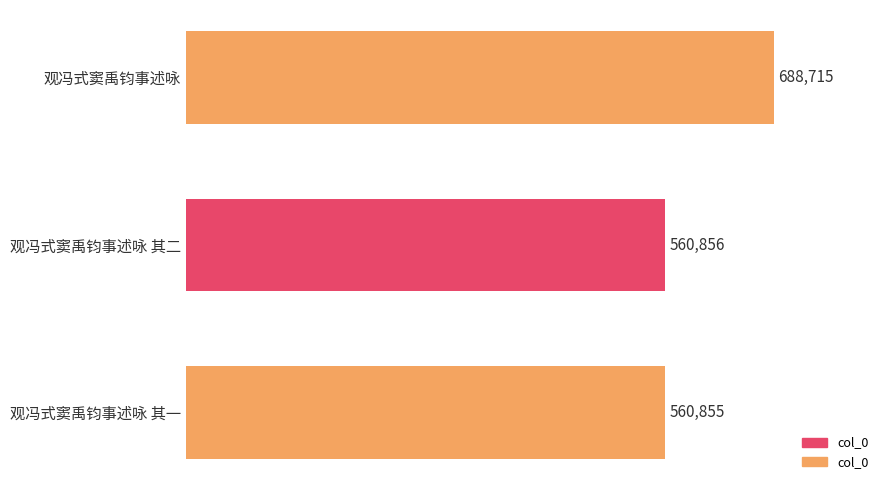

Reading bottom to top, list all the values displayed in this chart.

观冯式窦禹钧事述咏 其一=560855	观冯式窦禹钧事述咏 其二=560856	观冯式窦禹钧事述咏=688715